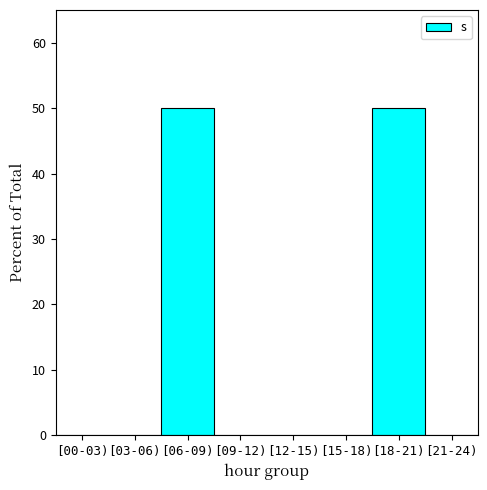

Reading left to right, what are all the values shown in this chart?

[00-03)=0	[03-06)=0	[06-09)=50	[09-12)=0	[12-15)=0	[15-18)=0	[18-21)=50	[21-24)=0